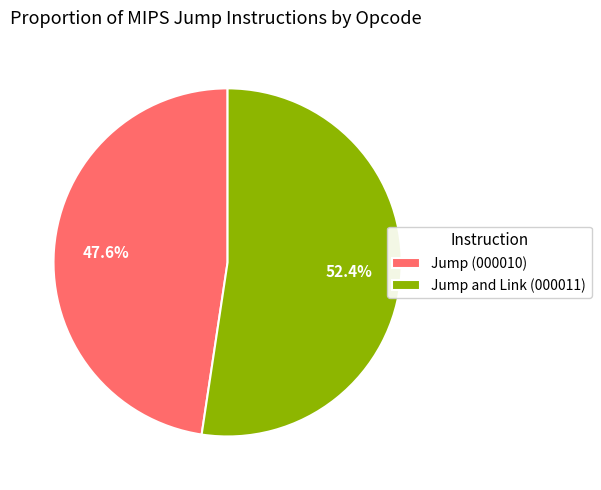

Approximately how many times larger is the value at Jump and Link (000011) compared to Jump (000010)?

1.1